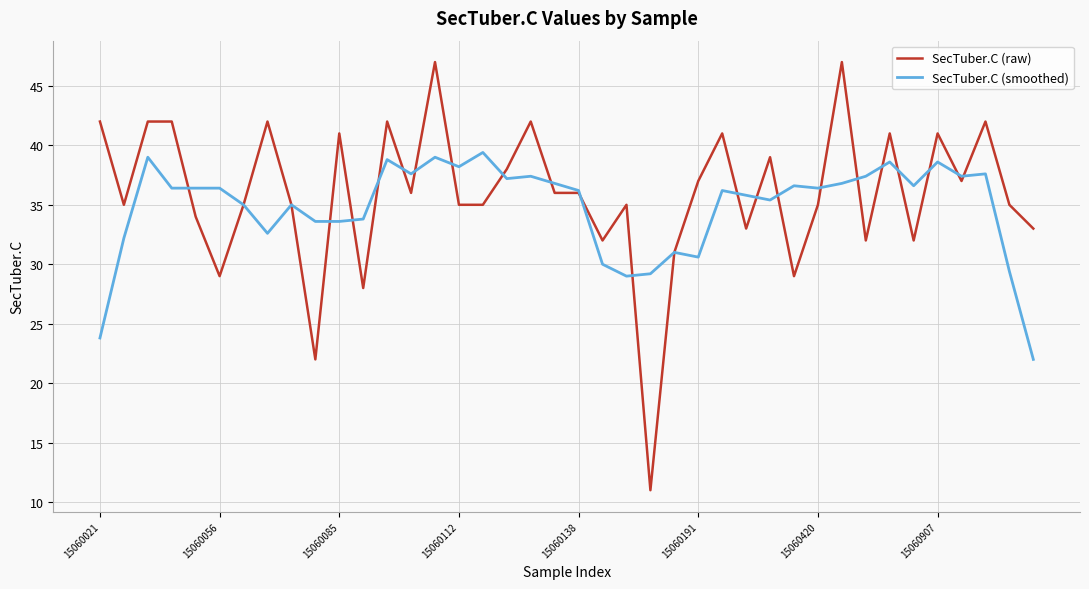

Count the number of data series in this chart.

2